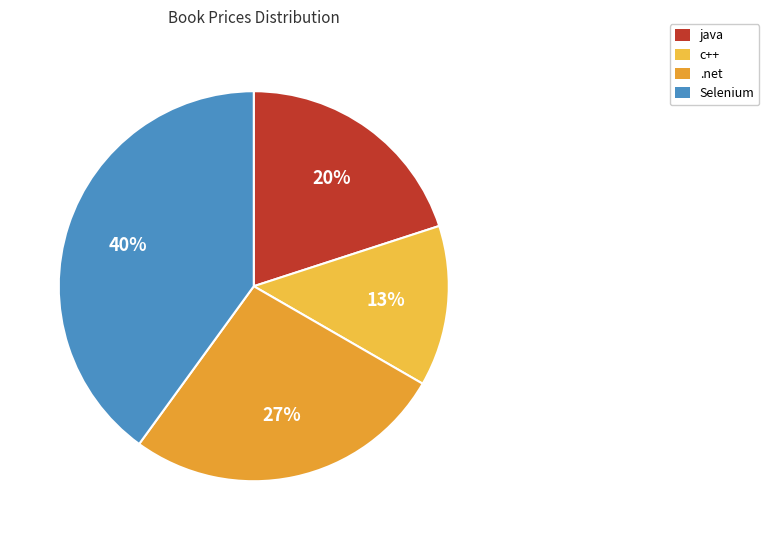

What portion of the pie excludes Selenium?

60.0%